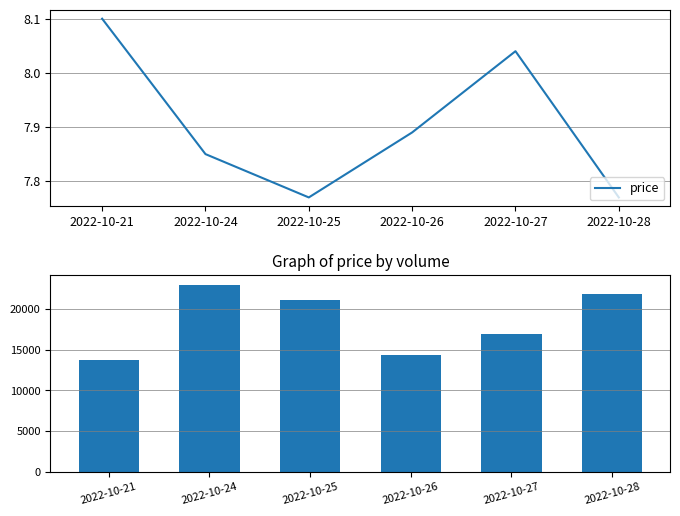

Rank the series by their maximum value, from lowest to highest.

price, volume